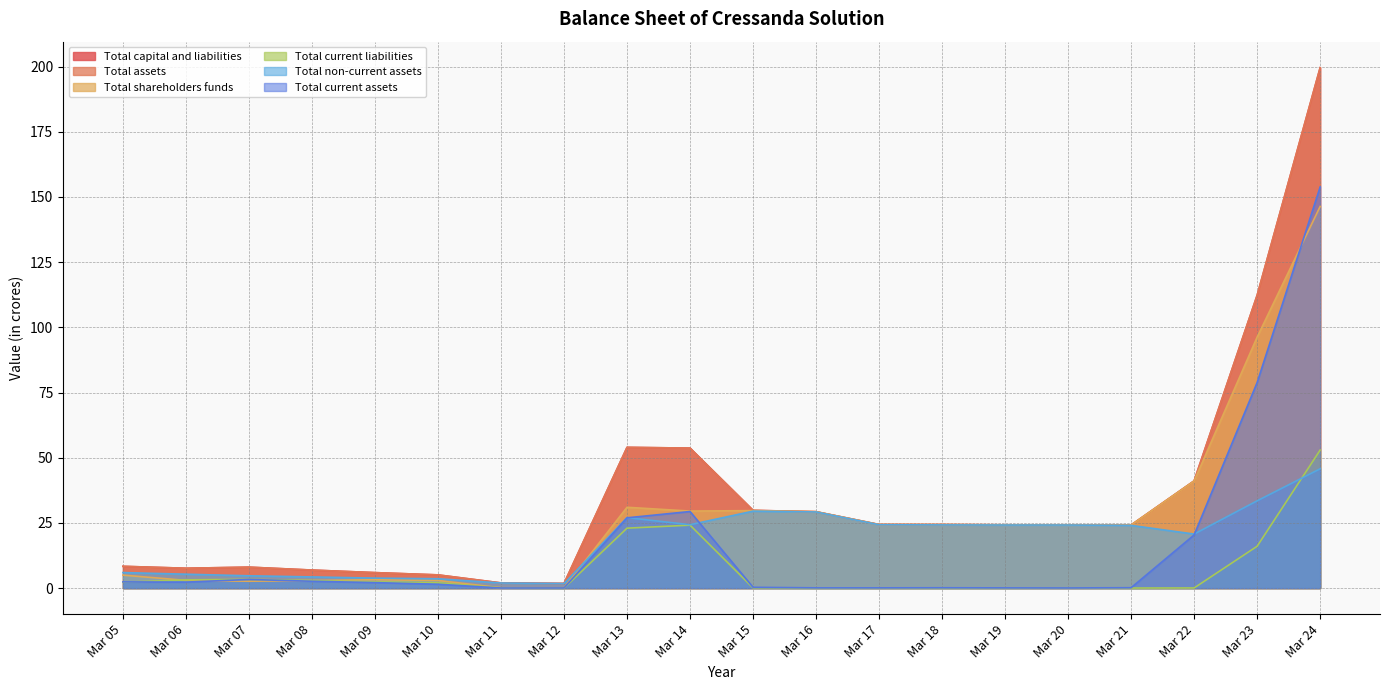

Reading right to left, extract all data points from this chart.

Total capital and liabilities: Mar 24=199.6	Mar 23=112.3	Mar 22=41.1	Mar 21=24.2	Mar 20=24.2	Mar 19=24.3	Mar 18=24.4	Mar 17=24.4	Mar 16=29.3	Mar 15=29.8	Mar 14=53.7	Mar 13=54.0	Mar 12=1.8	Mar 11=2.0	Mar 10=5.1	Mar 09=5.9	Mar 08=6.9	Mar 07=8.0	Mar 06=7.6	Mar 05=8.4
Total assets: Mar 24=199.6	Mar 23=112.3	Mar 22=41.1	Mar 21=24.2	Mar 20=24.2	Mar 19=24.3	Mar 18=24.4	Mar 17=24.4	Mar 16=29.3	Mar 15=29.8	Mar 14=53.7	Mar 13=54.0	Mar 12=1.8	Mar 11=2.0	Mar 10=5.1	Mar 09=5.9	Mar 08=6.9	Mar 07=8.0	Mar 06=7.6	Mar 05=8.4
Total shareholders funds: Mar 24=146.3	Mar 23=96.2	Mar 22=41.0	Mar 21=24.2	Mar 20=24.2	Mar 19=24.2	Mar 18=24.3	Mar 17=24.4	Mar 16=29.3	Mar 15=29.7	Mar 14=29.5	Mar 13=31.0	Mar 12=0.1	Mar 11=0.1	Mar 10=2.9	Mar 09=3.2	Mar 08=2.9	Mar 07=2.6	Mar 06=3.0	Mar 05=5.0
Total current liabilities: Mar 24=52.9	Mar 23=16.1	Mar 22=0.1	Mar 21=0.0	Mar 20=0.1	Mar 19=0.0	Mar 18=0.0	Mar 17=0.0	Mar 16=0.0	Mar 15=0.1	Mar 14=24.1	Mar 13=23.0	Mar 12=0.0	Mar 11=0.1	Mar 10=2.0	Mar 09=2.4	Mar 08=2.9	Mar 07=3.4	Mar 06=3.2	Mar 05=2.2
Total non-current assets: Mar 24=45.8	Mar 23=33.5	Mar 22=20.7	Mar 21=24.1	Mar 20=24.2	Mar 19=24.2	Mar 18=24.2	Mar 17=24.3	Mar 16=29.2	Mar 15=29.5	Mar 14=24.3	Mar 13=27.0	Mar 12=1.7	Mar 11=1.9	Mar 10=3.6	Mar 09=3.8	Mar 08=4.3	Mar 07=4.7	Mar 06=5.3	Mar 05=6.0
Total current assets: Mar 24=153.8	Mar 23=78.8	Mar 22=20.4	Mar 21=0.1	Mar 20=0.1	Mar 19=0.1	Mar 18=0.1	Mar 17=0.1	Mar 16=0.1	Mar 15=0.3	Mar 14=29.4	Mar 13=26.9	Mar 12=0.1	Mar 11=0.0	Mar 10=1.5	Mar 09=2.1	Mar 08=2.6	Mar 07=3.3	Mar 06=2.3	Mar 05=2.4